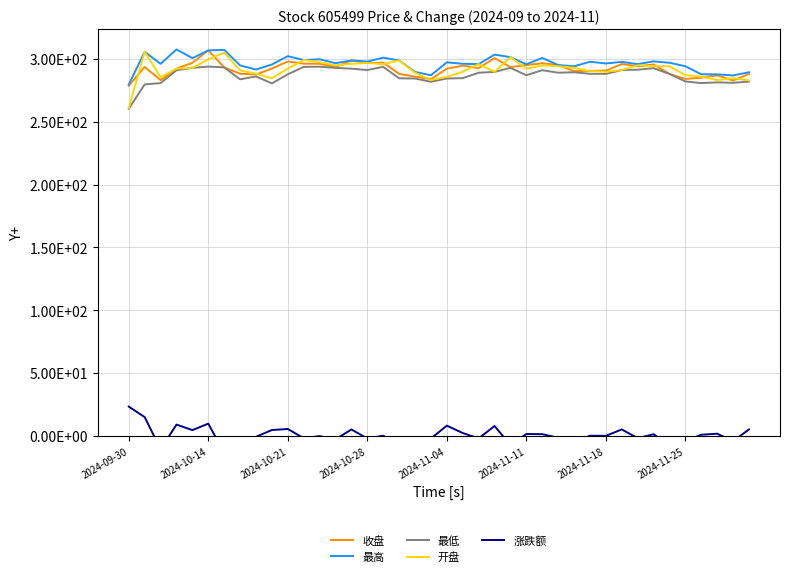

Which series has the largest total across all categories?

最高